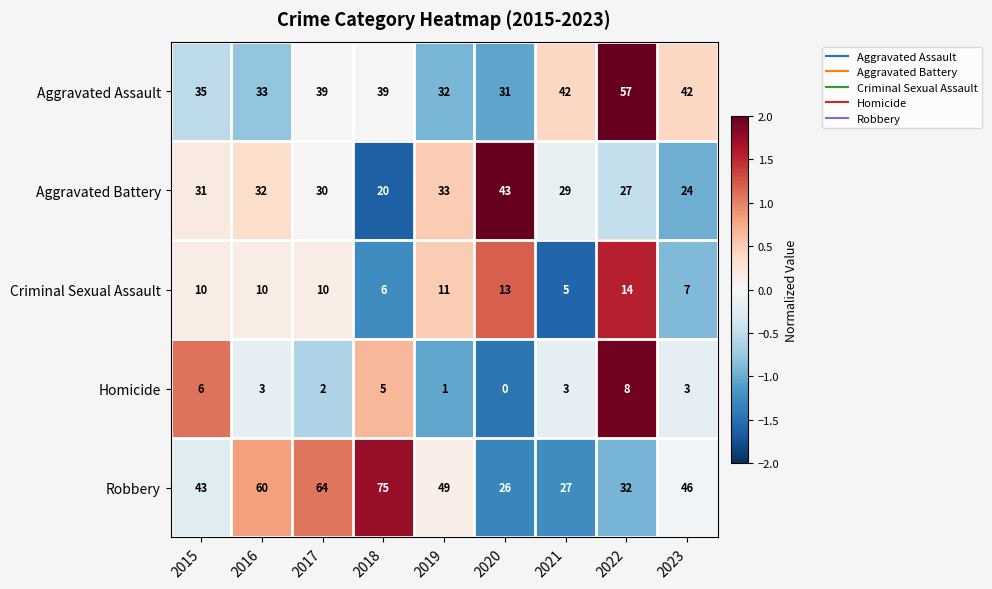

Which series changed the most between 2022 and 2023?

Aggravated Assault